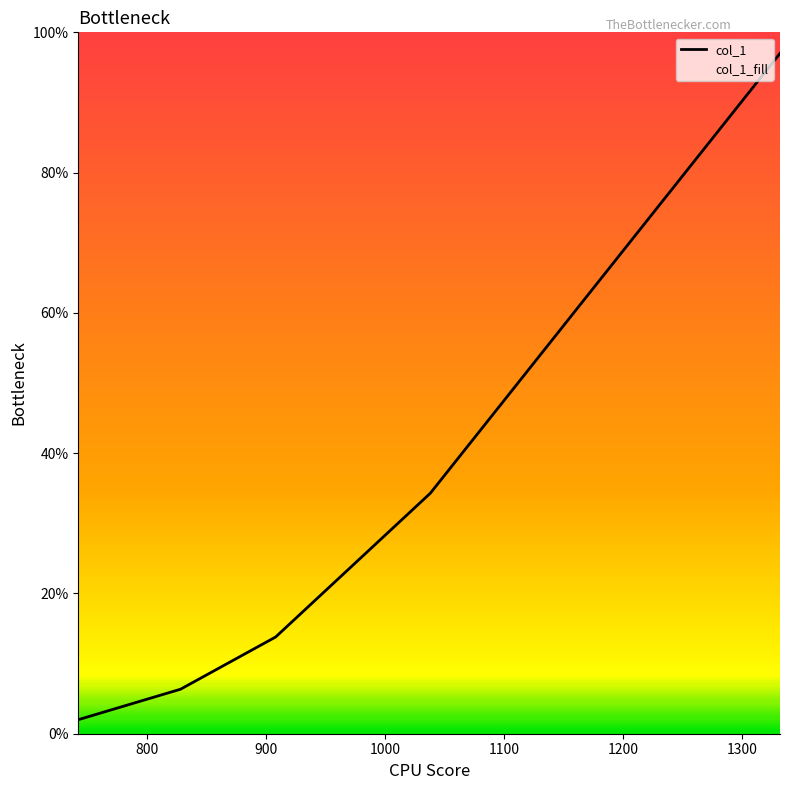

True or false: the data has more than 0 interior local peaks.

False